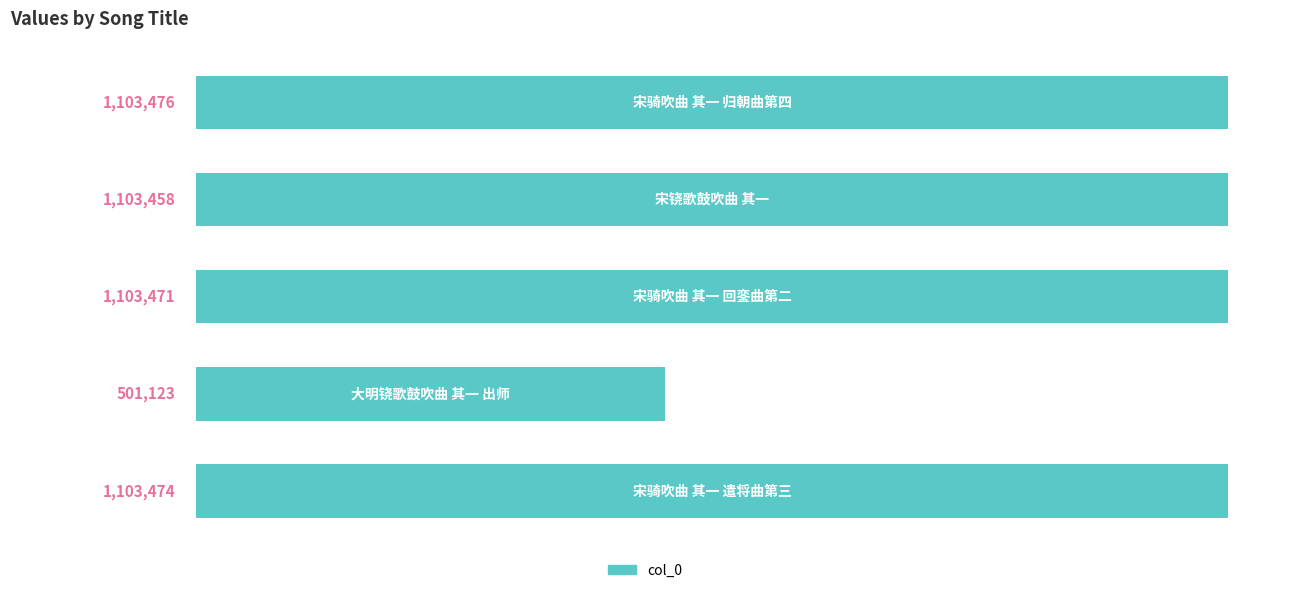

What is the value of the 4th bar from the top?

501123